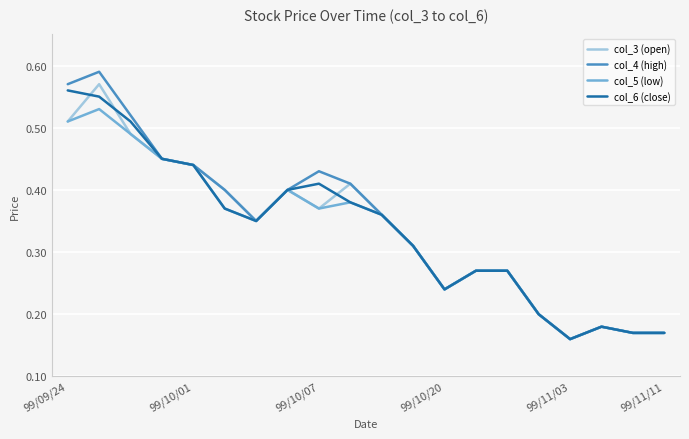

Which series has the largest range (max minus min)?

col_4 (high)